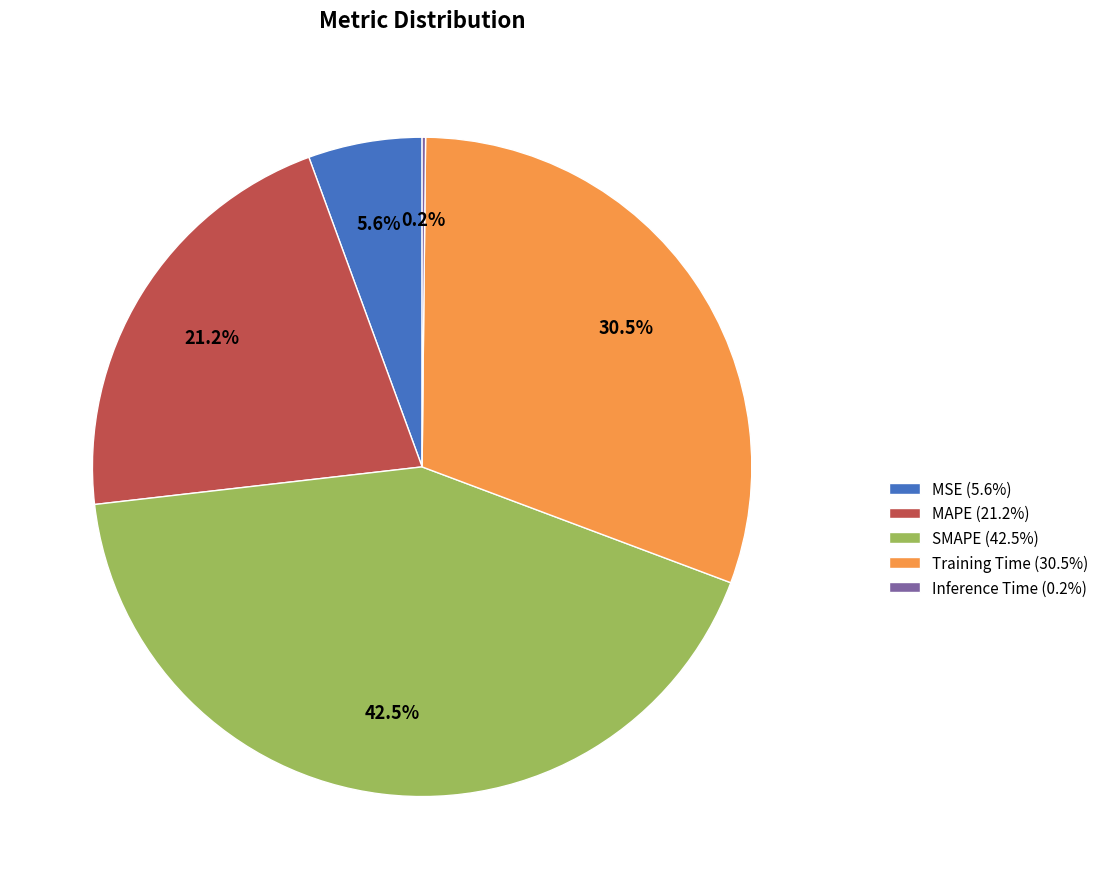

Between SMAPE and MAPE, which is larger?

SMAPE